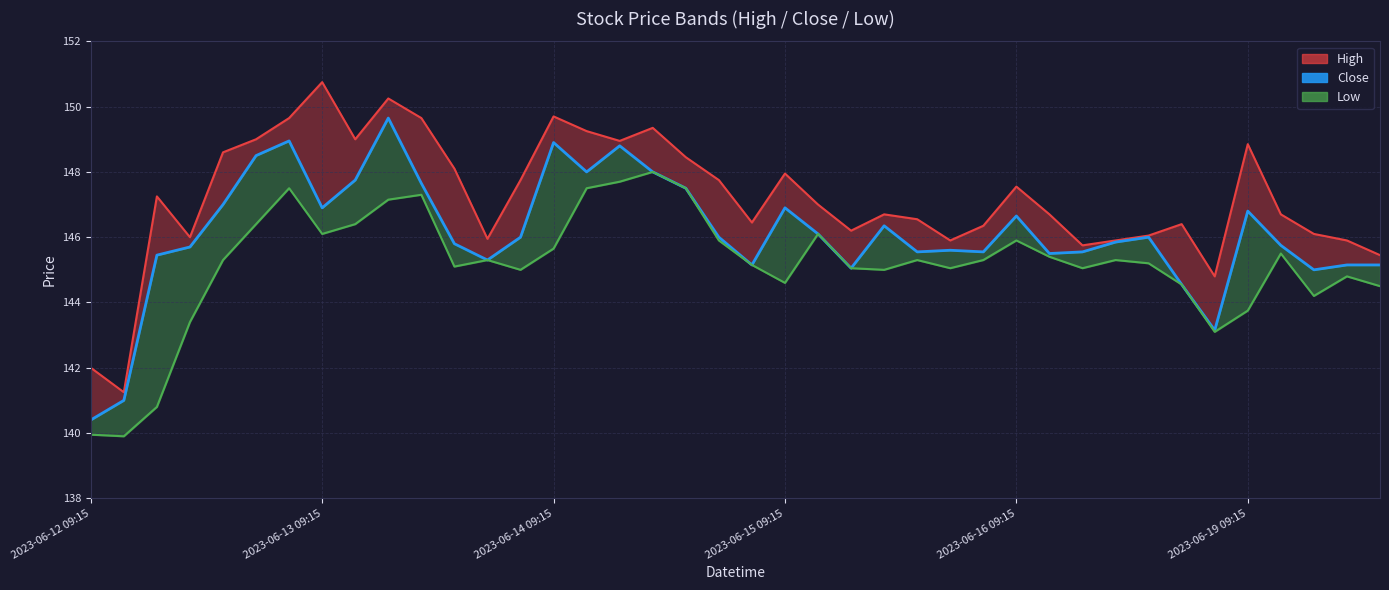

What is the lowest value of the Low_line series?

139.9